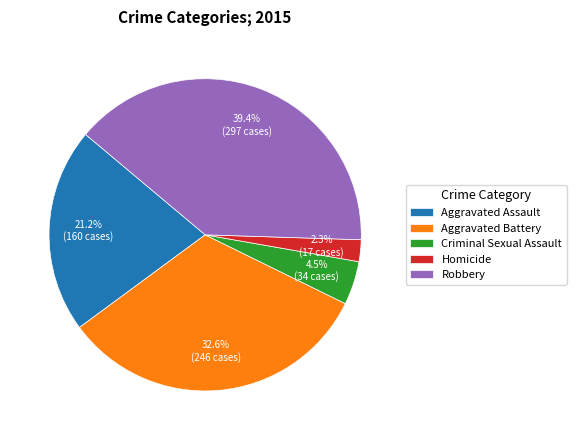

To the nearest percent, what percentage of the pie is Robbery?

39%